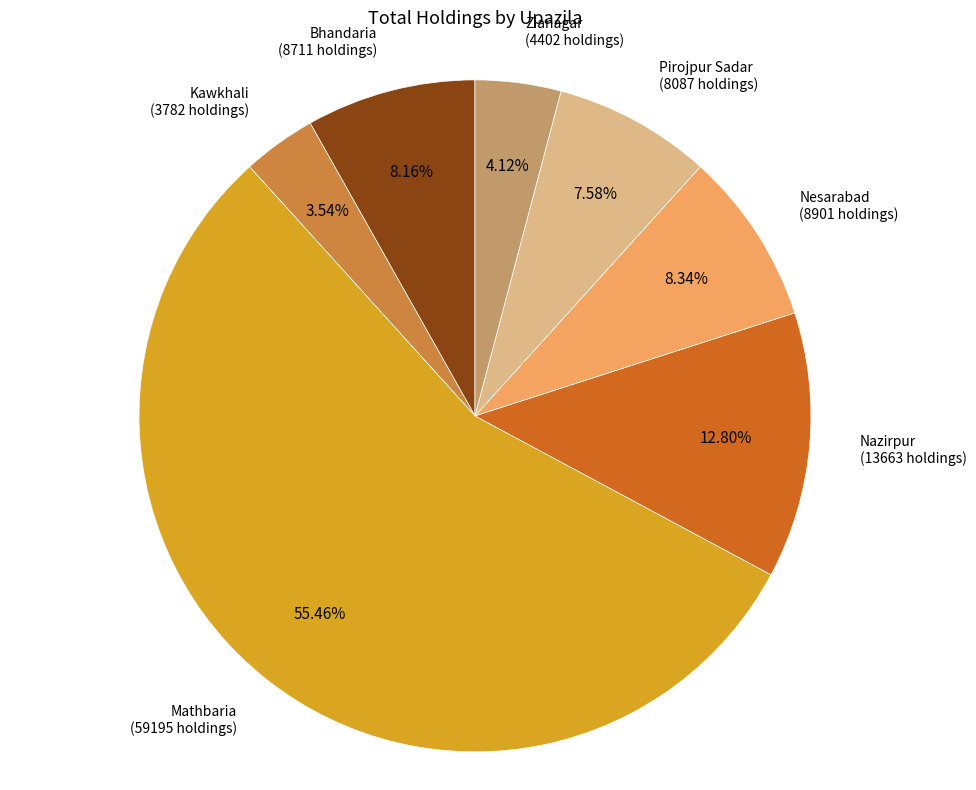

Does any single category account for the majority?

Yes